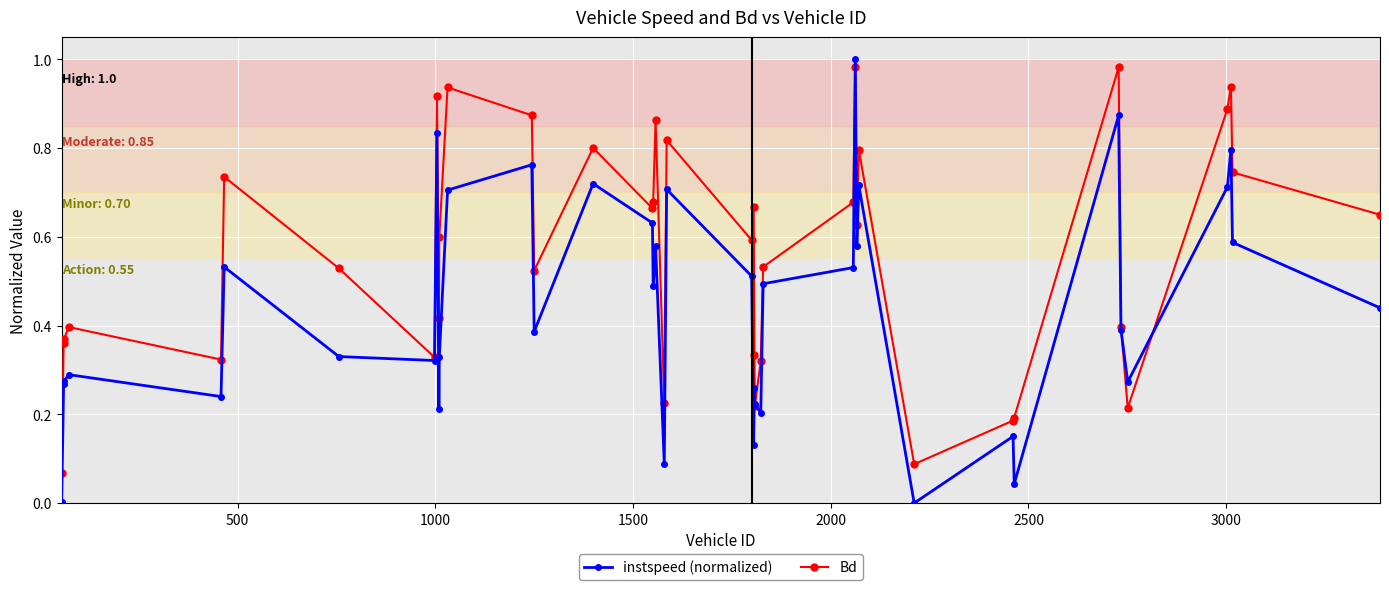

How many data points does each series have?

40